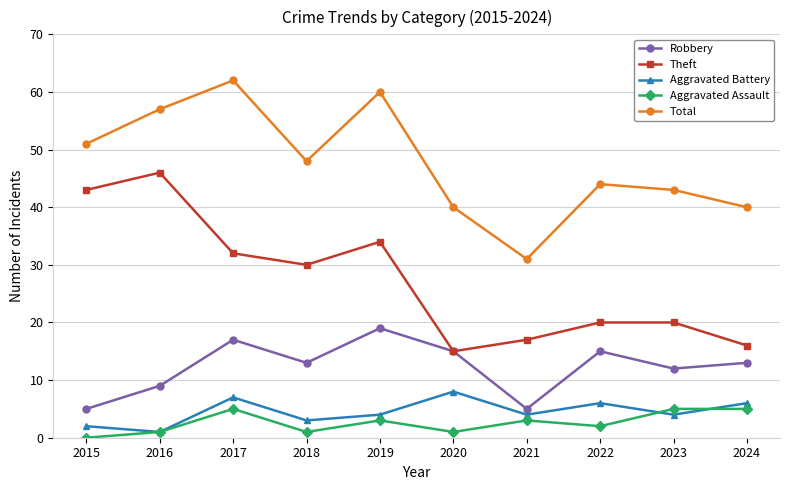

Is it true that Aggravated Assault equals 0 at 2015?

True